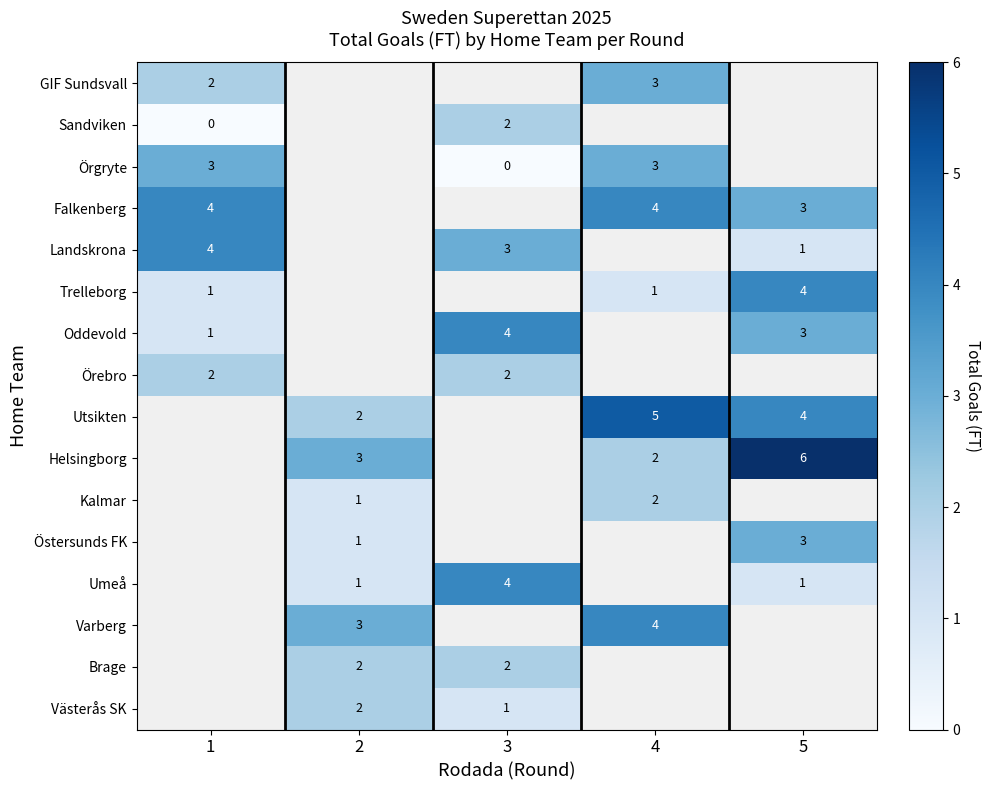

What is the greatest value displayed?

6.0